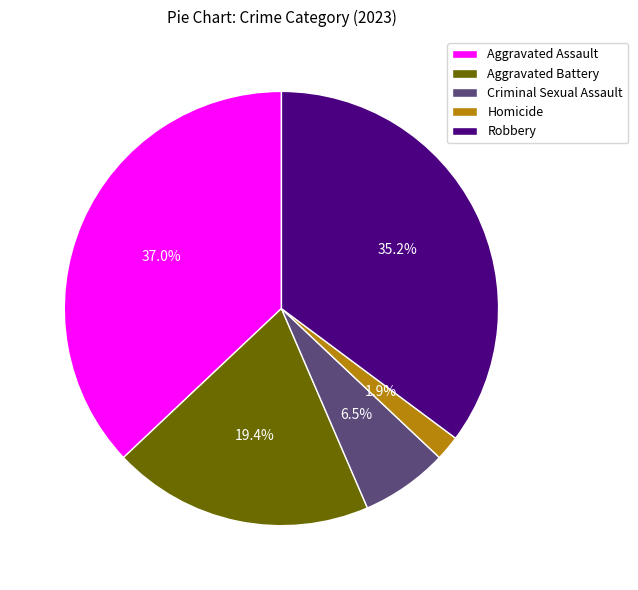

Approximately how many times larger is the value at Homicide compared to Aggravated Assault?

0.1